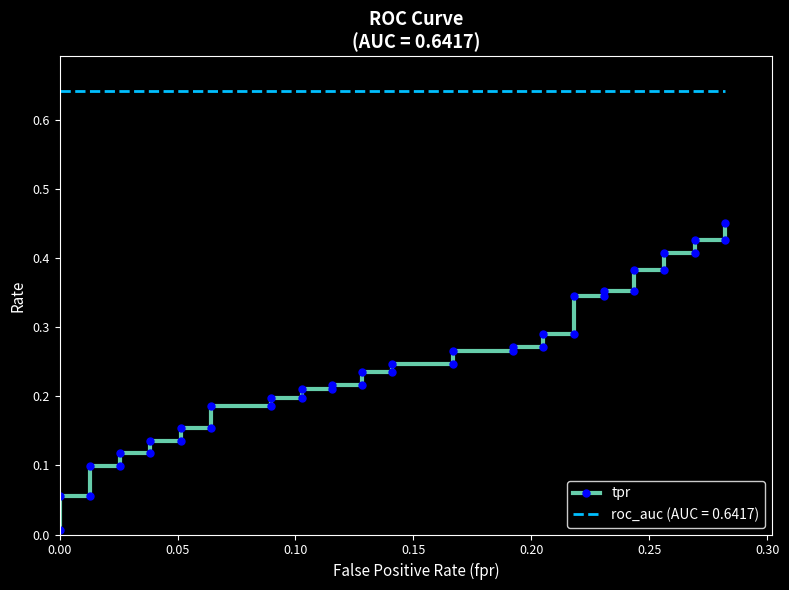

Reading left to right, transcribe all the data shown in this chart.

0.0	0.1	0.1	0.1	0.1	0.1	0.1	0.1	0.1	0.2	0.2	0.2	0.2	0.2	0.2	0.2	0.2	0.2	0.2	0.2	0.2	0.2	0.2	0.3	0.3	0.3	0.3	0.3	0.3	0.3	0.3	0.4	0.4	0.4	0.4	0.4	0.4	0.4	0.4	0.5